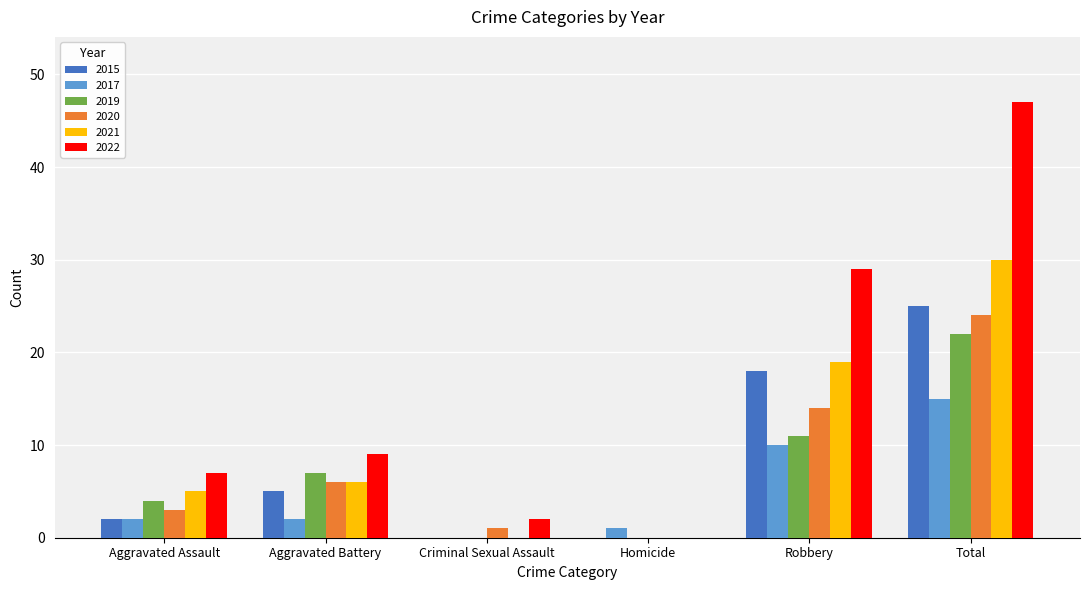

Are the bars horizontal?

No